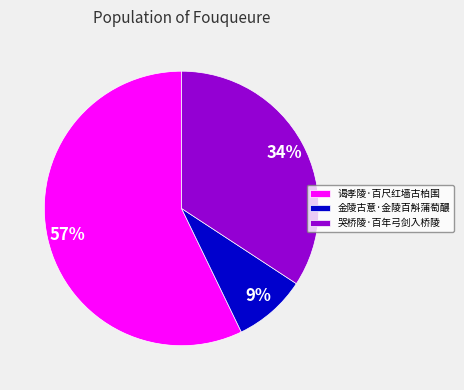

To the nearest percent, what is the average slice percentage?

33%